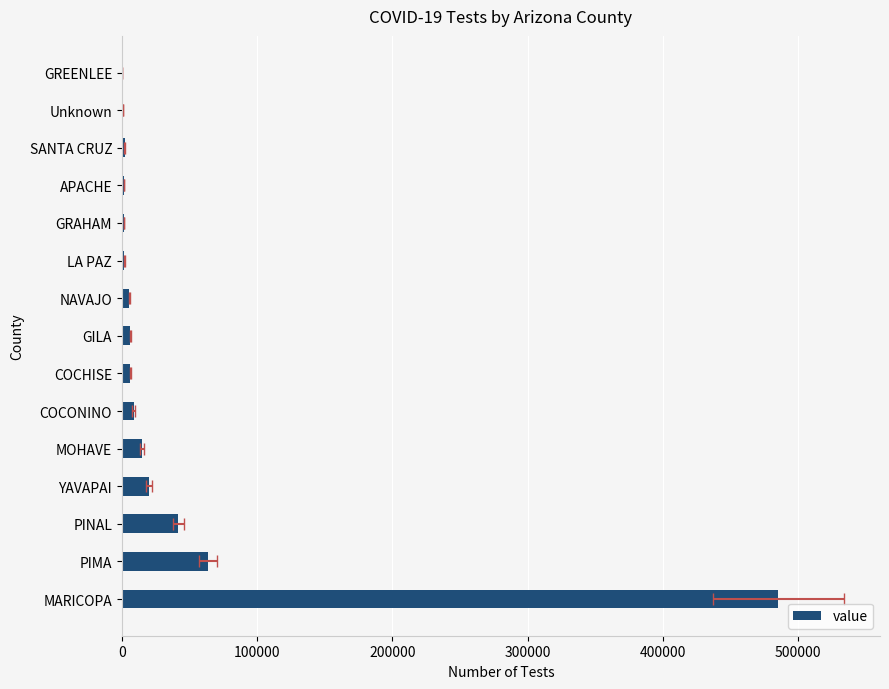

What is the difference between the maximum and minimum values?

484984